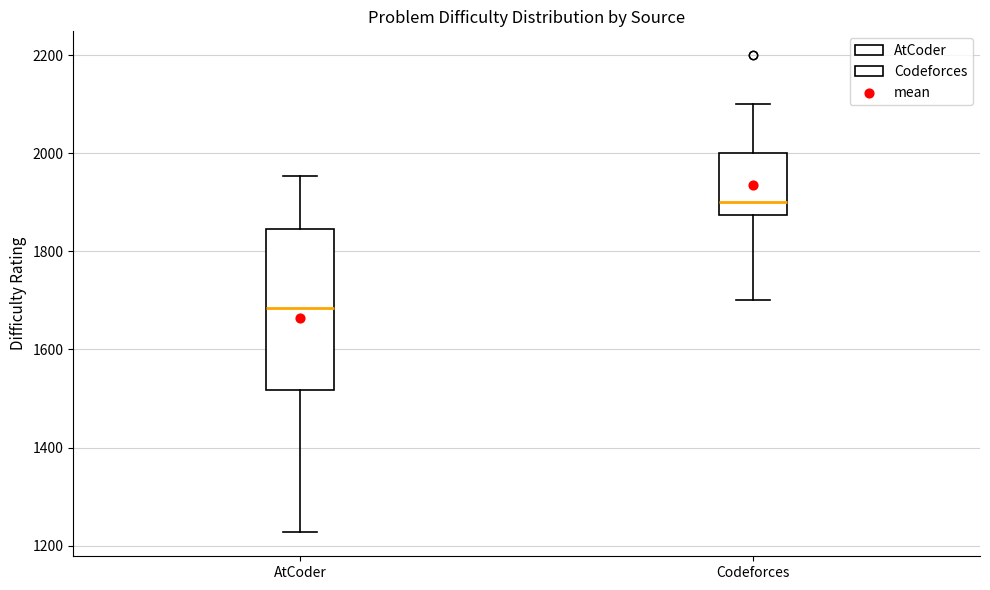

Reading left to right, read every box against the y-axis: the position of its median line, the range the box covers, and the ends of its whiskers. The values are not printed on the chart, so give them approximately, as read against the axis.

AtCoder: median 1680, box 1520 to 1840, whiskers 1220 to 1960
Codeforces: median 1900, box 1880 to 2000, whiskers 1700 to 2100